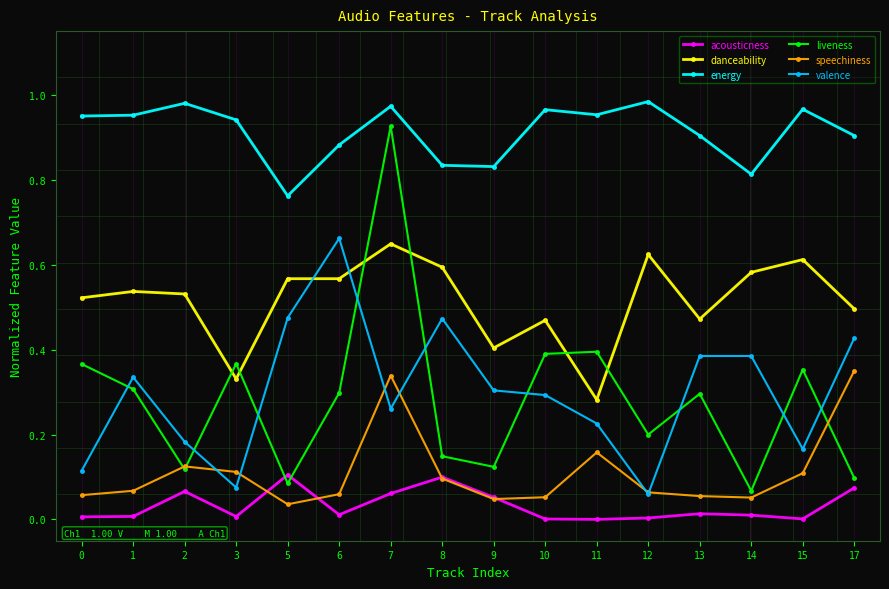

Is the value of valence at 7 greater than the value of liveness at 10?

No